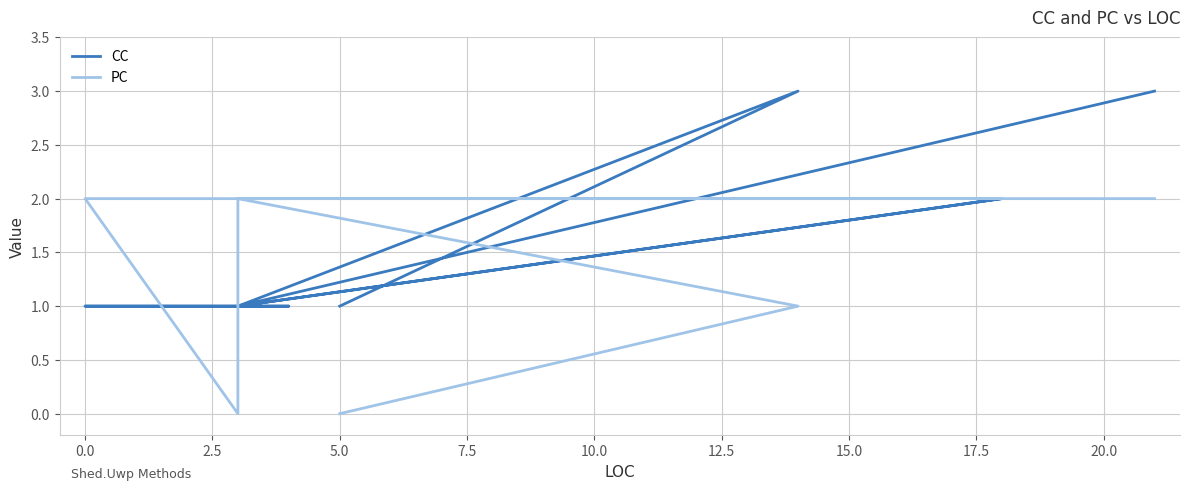

What is the difference between the second highest and minimum values in the CC series?

2